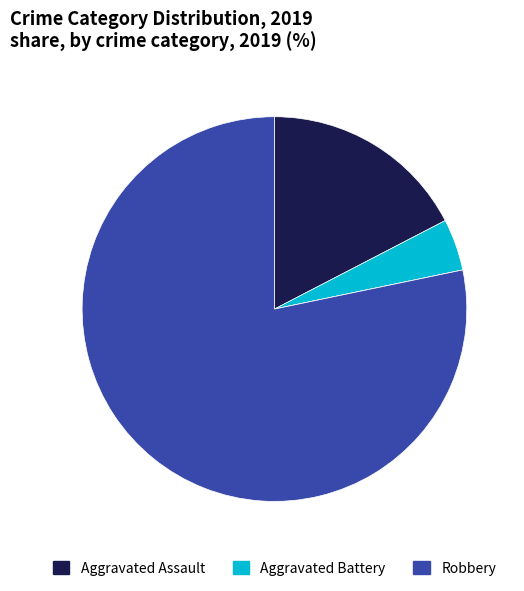

Is there a majority slice in this chart?

Yes